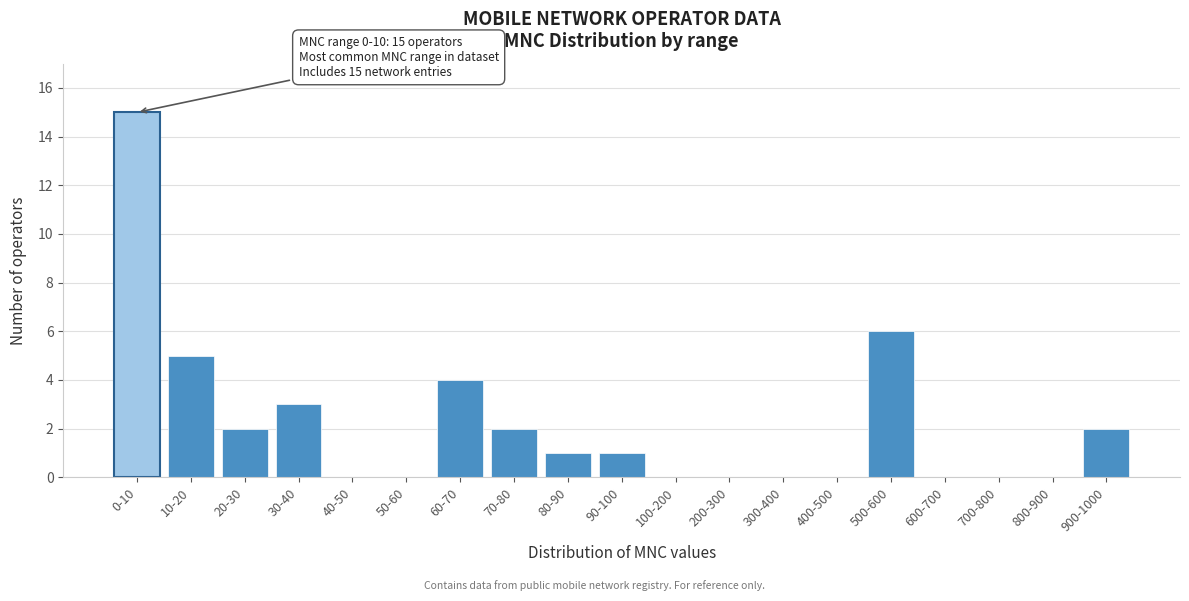

Reading left to right, what are all the values shown in this chart?

0-10=15	10-20=5	20-30=2	30-40=3	40-50=0	50-60=0	60-70=4	70-80=2	80-90=1	90-100=1	100-200=0	200-300=0	300-400=0	400-500=0	500-600=6	600-700=0	700-800=0	800-900=0	900-1000=2